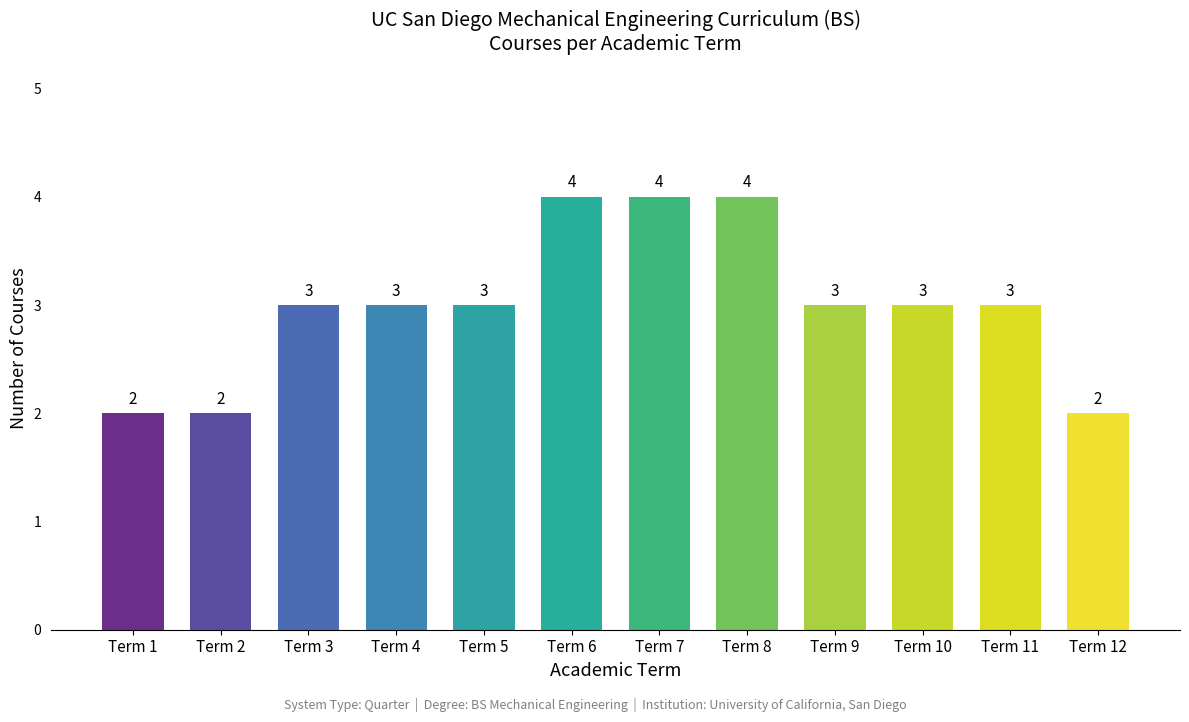

What is the greatest value displayed?

4